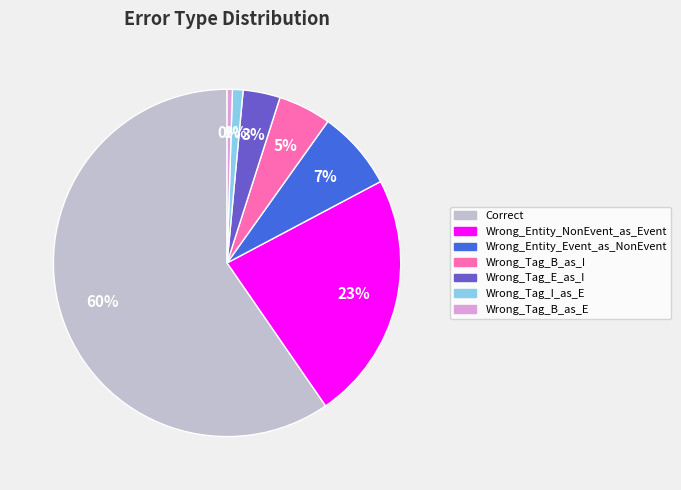

Do Wrong_Tag_I_as_E and Wrong_Tag_E_as_I together represent more than half of the pie?

No